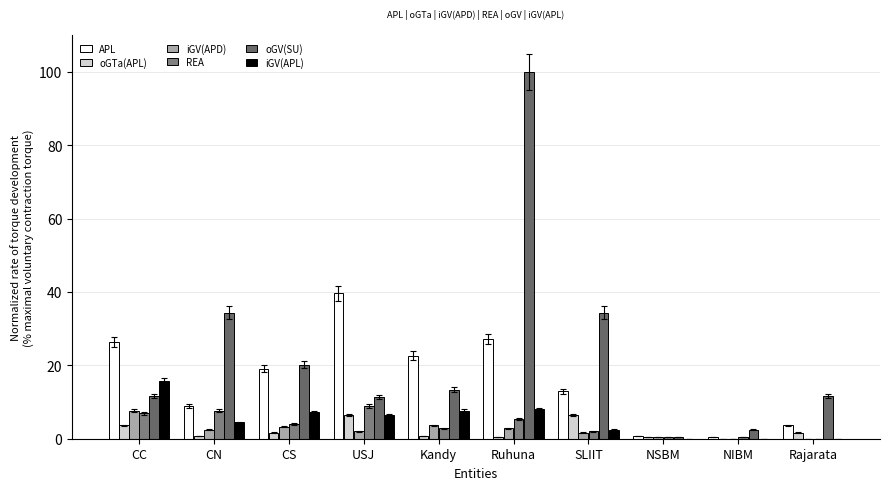

How many distinct data groups are displayed?

6